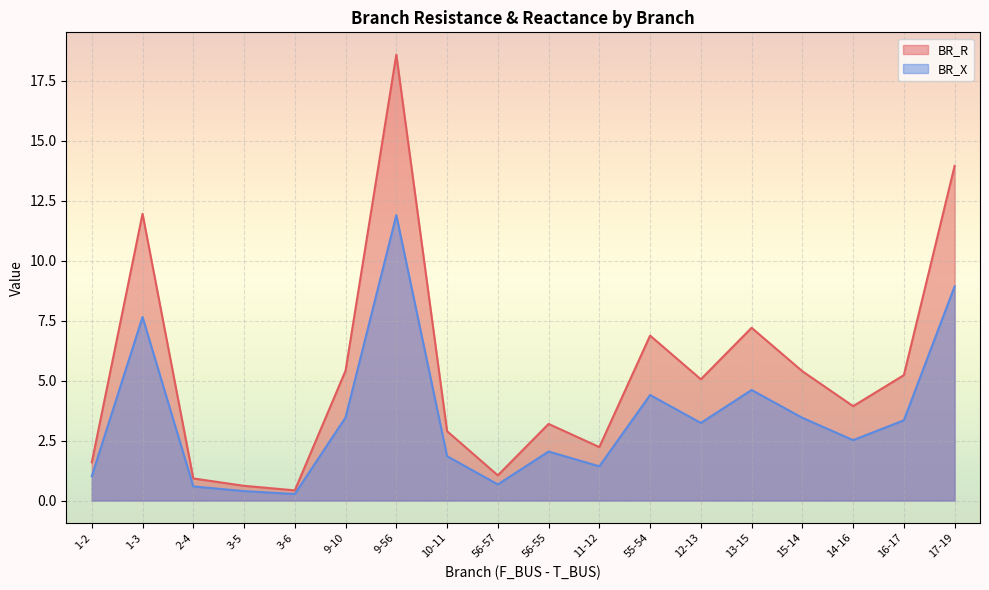

True or false: BR_R has a value of 2.2 at 11-12.

True